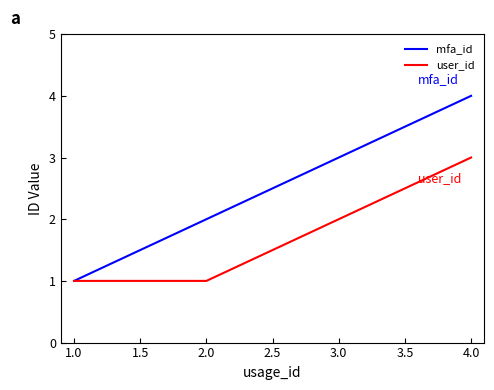

What is the difference between the highest and lowest values at 1.0?

0